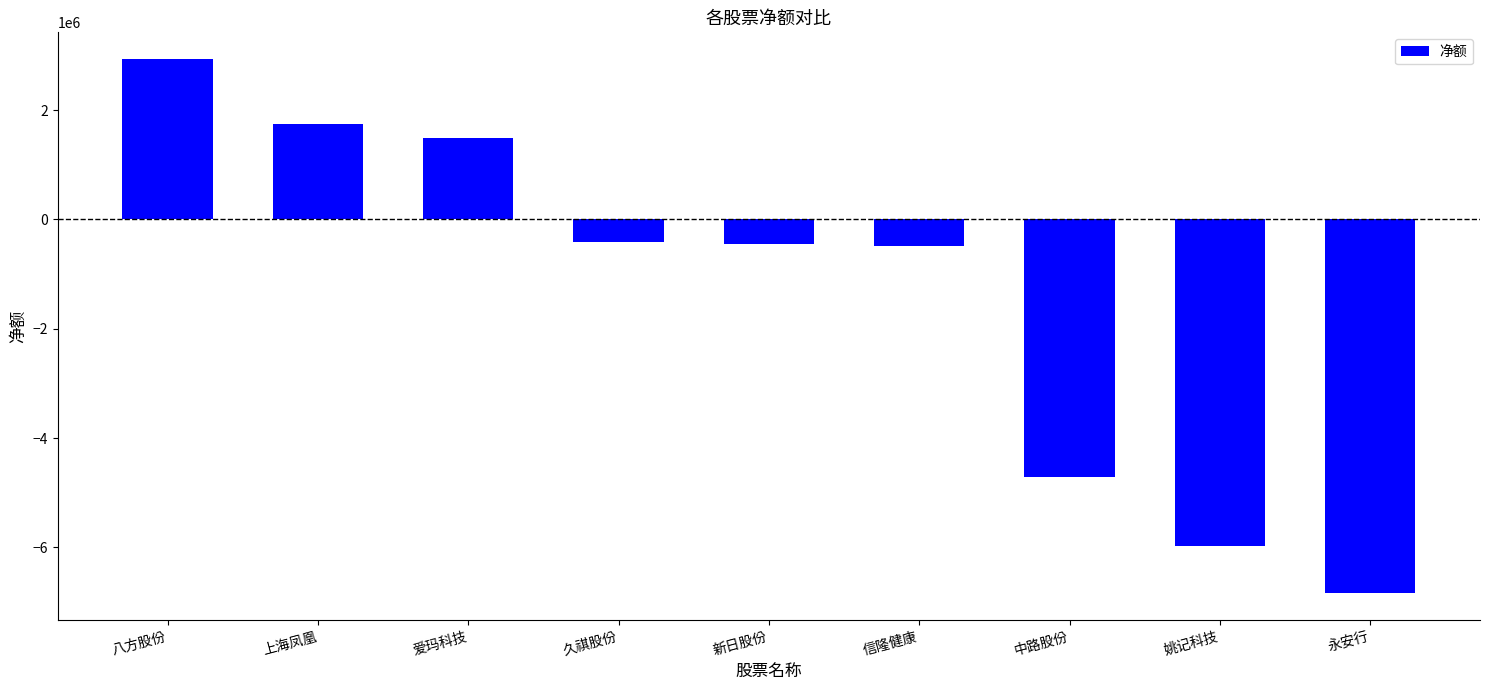

At which category does the chart reach its minimum across all series?

永安行